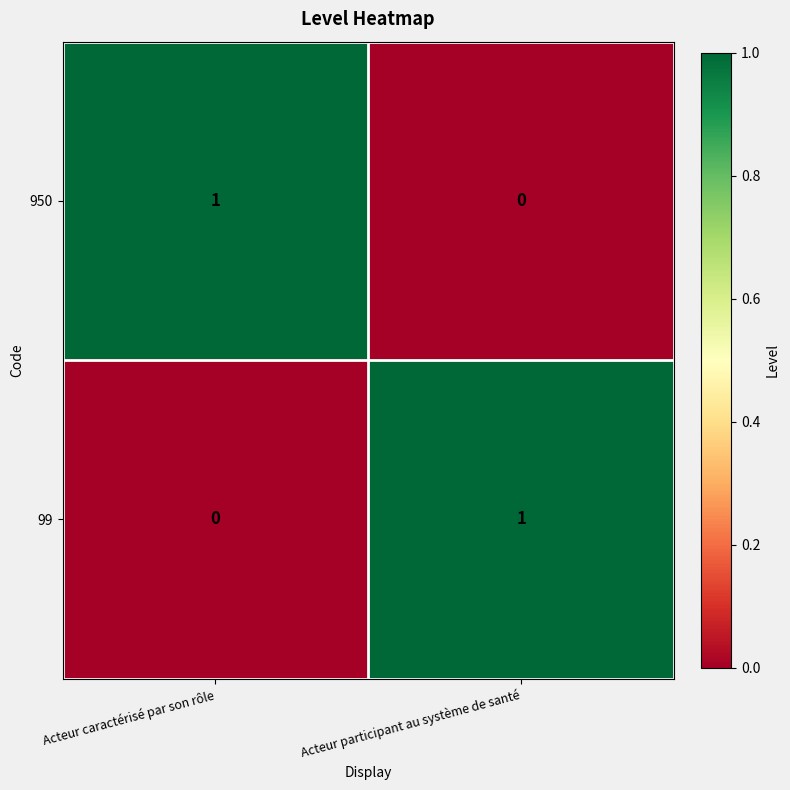

Which category has the highest value in the 99 series?

Acteur participant au système de santé